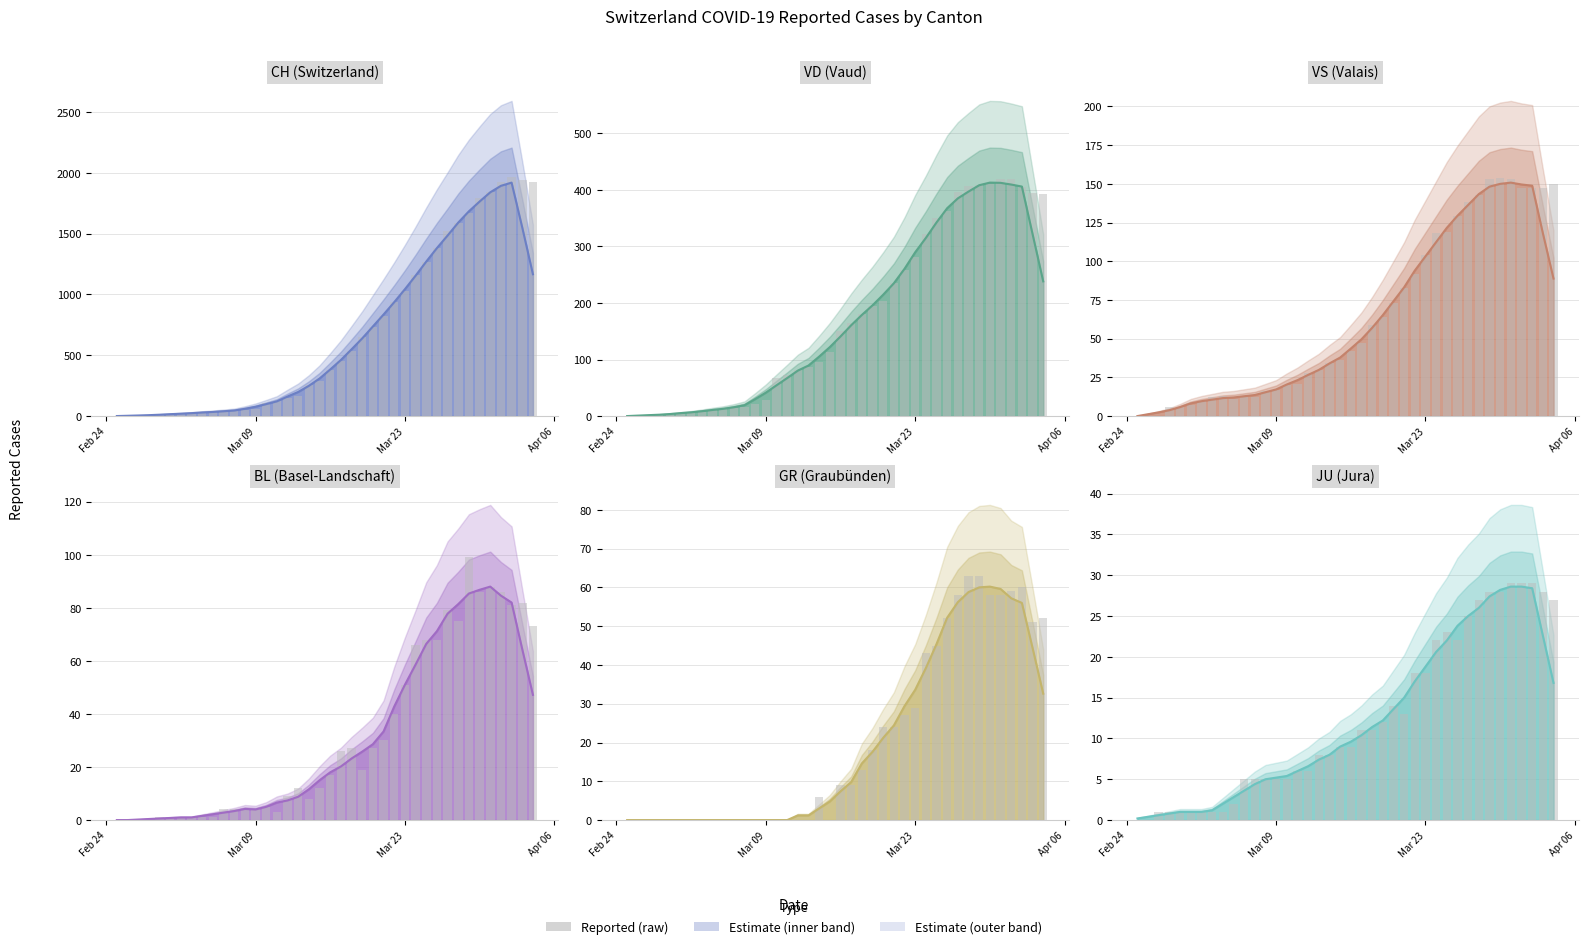

True or false: VD has a value of 274 at 2020-03-20.

False